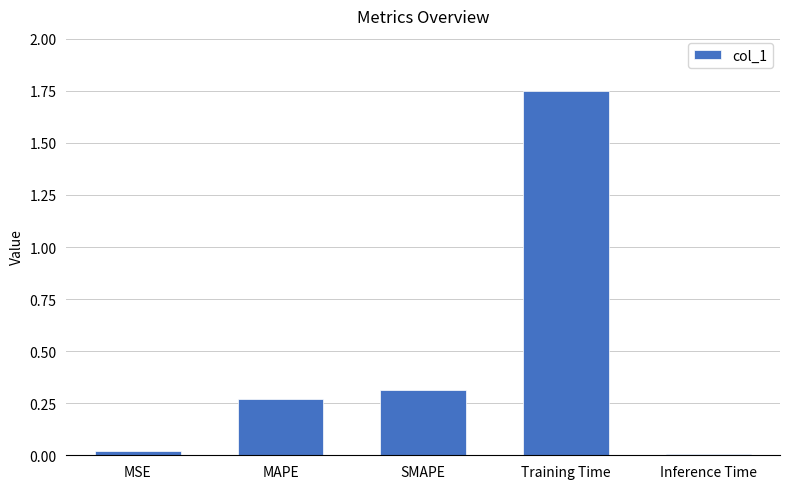

Are the bars horizontal?

No